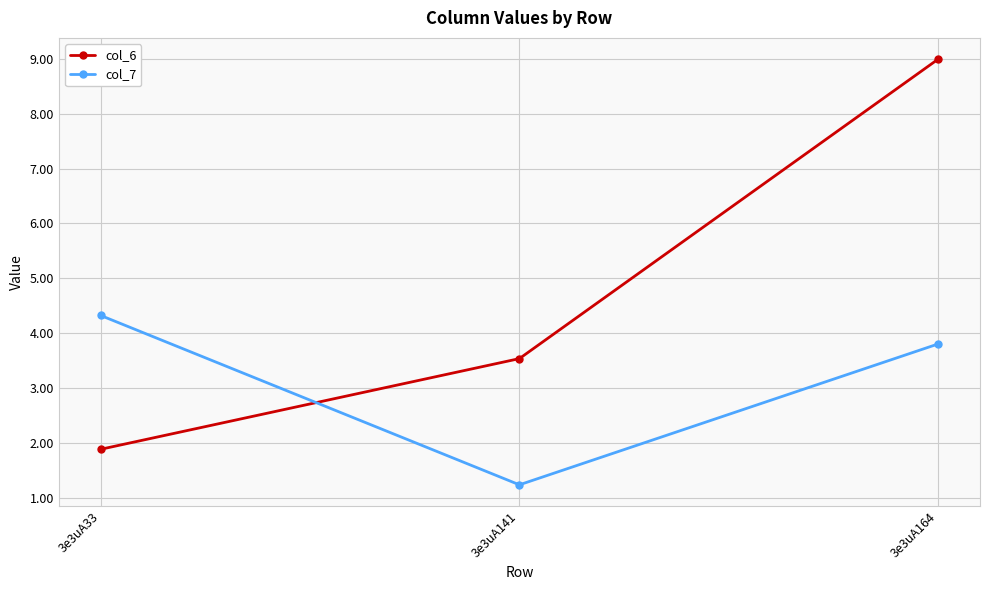

Rank the series by their maximum value, from lowest to highest.

col_7, col_6